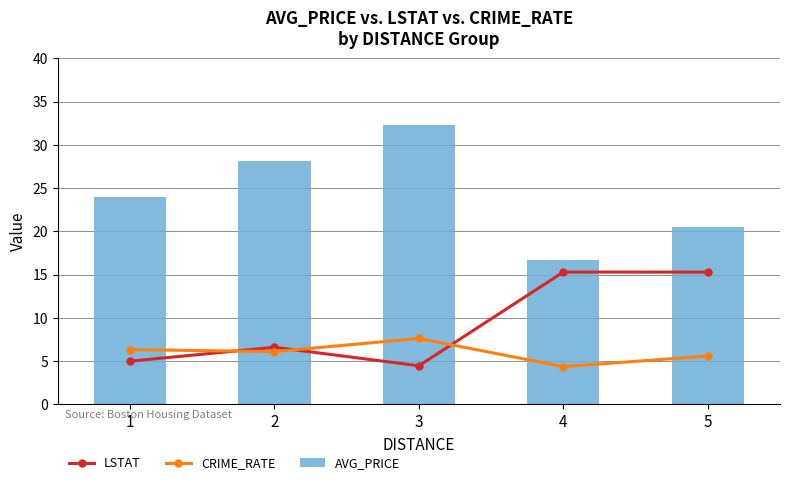

At which category is the sum across all series the highest?

3